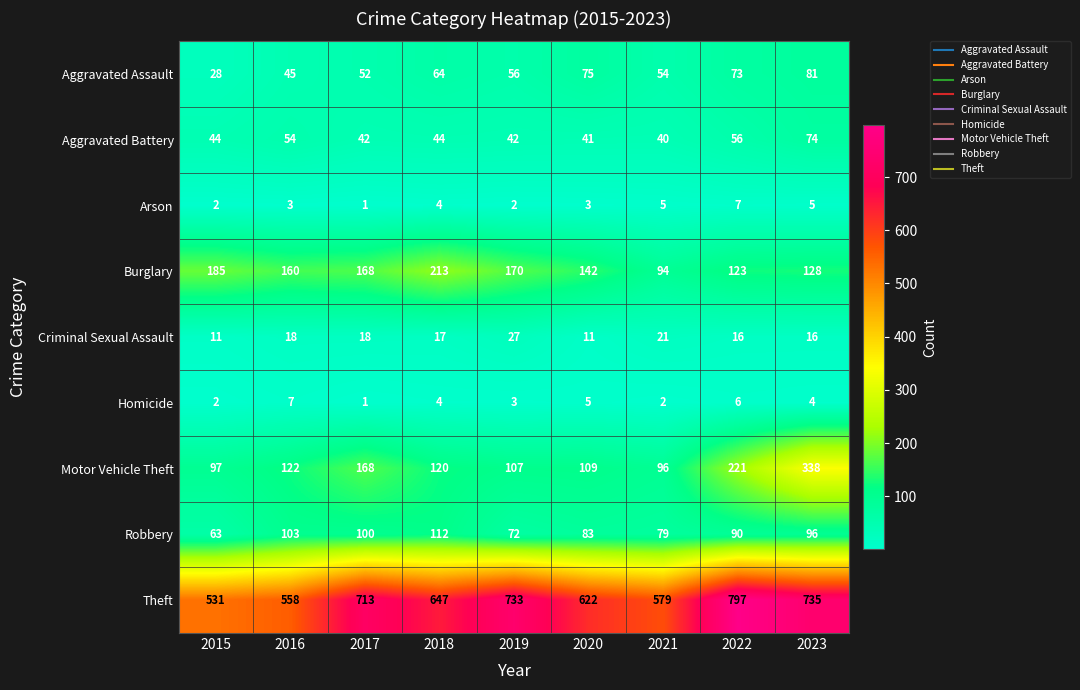

At which label is Theft closest to 664?

2018